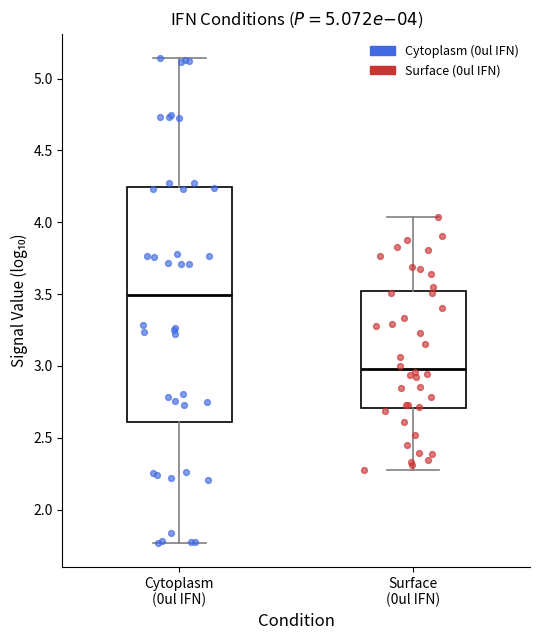

Comparing the boxes themselves (not the whiskers), which one is the tallest?

Cytoplasm (0ul IFN)